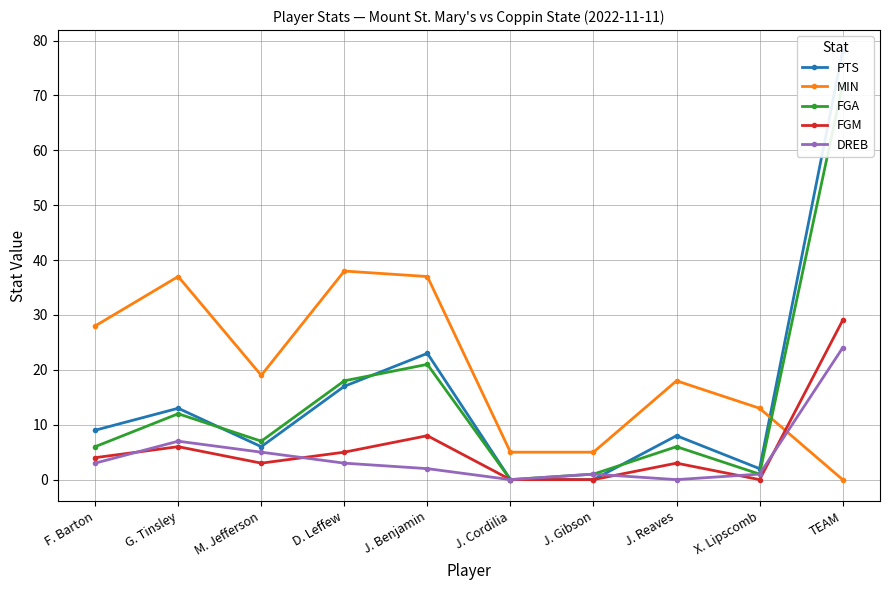

At which category does FGA reach its first local valley?

M. Jefferson